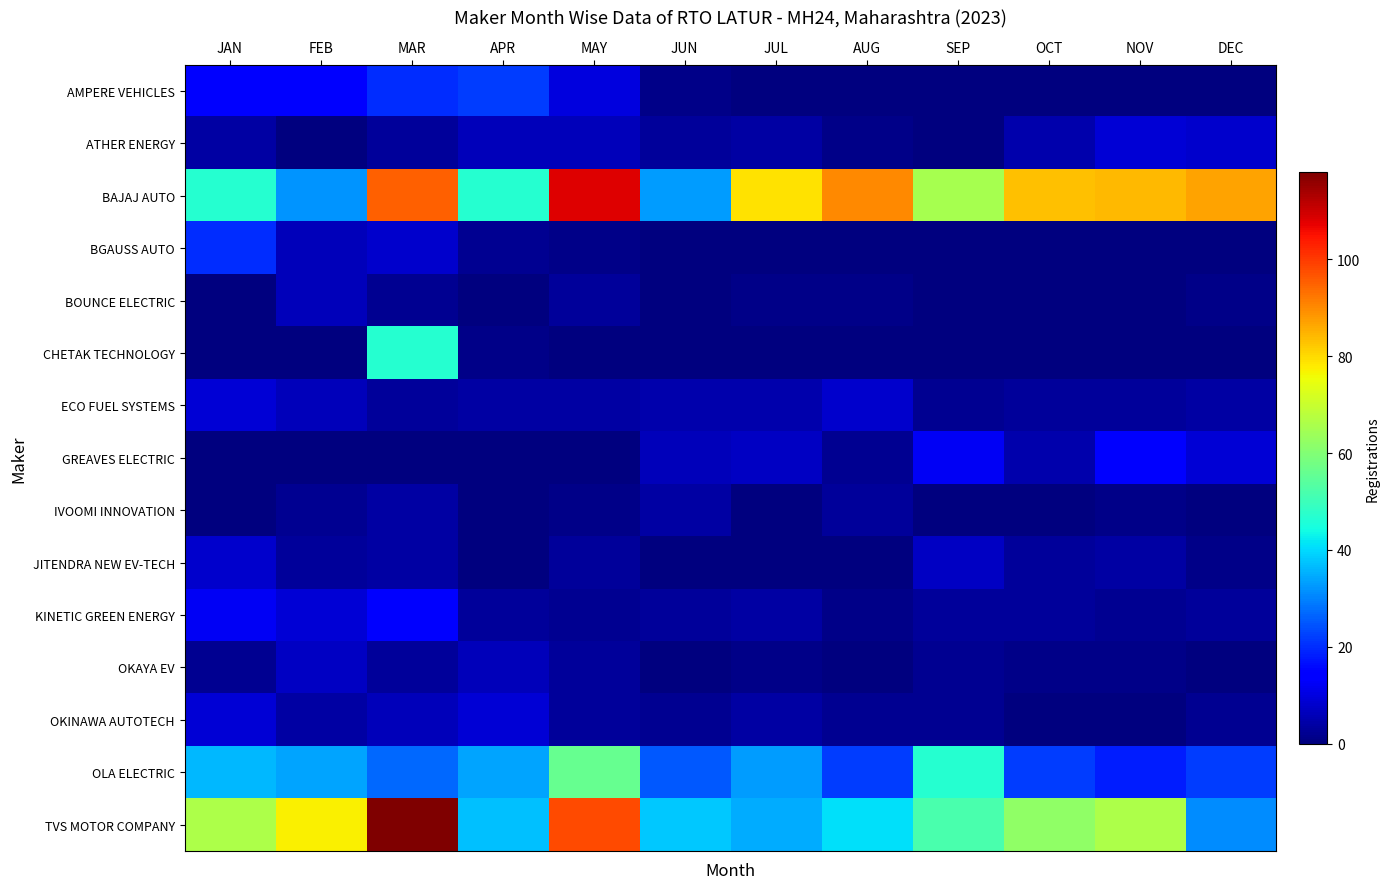

Reading left to right, extract all data points from this chart.

AMPERE VEHICLES: JAN=14	FEB=15	MAR=20	APR=22	MAY=10	JUN=1	JUL=0	AUG=0	SEP=0	OCT=0	NOV=0	DEC=0
ATHER ENERGY: JAN=4	FEB=0	MAR=3	APR=6	MAY=6	JUN=3	JUL=4	AUG=1	SEP=0	OCT=5	NOV=9	DEC=8
BAJAJ AUTO: JAN=47	FEB=32	MAR=95	APR=47	MAY=108	JUN=33	JUL=79	AUG=90	SEP=65	OCT=83	NOV=84	DEC=87
BGAUSS AUTO: JAN=20	FEB=6	MAR=8	APR=2	MAY=1	JUN=0	JUL=0	AUG=0	SEP=0	OCT=0	NOV=0	DEC=0
BOUNCE ELECTRIC: JAN=0	FEB=6	MAR=2	APR=0	MAY=3	JUN=0	JUL=1	AUG=1	SEP=0	OCT=0	NOV=0	DEC=1
CHETAK TECHNOLOGY: JAN=0	FEB=0	MAR=47	APR=1	MAY=0	JUN=0	JUL=0	AUG=0	SEP=0	OCT=0	NOV=0	DEC=0
ECO FUEL SYSTEMS: JAN=9	FEB=6	MAR=3	APR=4	MAY=4	JUN=5	JUL=5	AUG=8	SEP=2	OCT=3	NOV=3	DEC=4
GREAVES ELECTRIC: JAN=0	FEB=0	MAR=0	APR=0	MAY=0	JUN=6	JUL=7	AUG=2	SEP=12	OCT=5	NOV=14	DEC=9
IVOOMI INNOVATION: JAN=0	FEB=2	MAR=4	APR=0	MAY=1	JUN=4	JUL=0	AUG=3	SEP=0	OCT=0	NOV=1	DEC=0
JITENDRA NEW EV-TECH: JAN=8	FEB=3	MAR=4	APR=0	MAY=3	JUN=0	JUL=0	AUG=0	SEP=7	OCT=3	NOV=4	DEC=1
KINETIC GREEN ENERGY: JAN=12	FEB=9	MAR=14	APR=3	MAY=2	JUN=3	JUL=4	AUG=1	SEP=3	OCT=3	NOV=2	DEC=3
OKAYA EV: JAN=2	FEB=7	MAR=3	APR=6	MAY=3	JUN=0	JUL=1	AUG=0	SEP=2	OCT=1	NOV=1	DEC=0
OKINAWA AUTOTECH: JAN=9	FEB=4	MAR=6	APR=9	MAY=3	JUN=2	JUL=4	AUG=2	SEP=2	OCT=0	NOV=0	DEC=2
OLA ELECTRIC: JAN=36	FEB=34	MAR=27	APR=34	MAY=56	JUN=25	JUL=33	AUG=22	SEP=47	OCT=22	NOV=18	DEC=22
TVS MOTOR COMPANY: JAN=66	FEB=77	MAR=118	APR=37	MAY=98	JUN=38	JUL=35	AUG=41	SEP=52	OCT=62	NOV=66	DEC=31